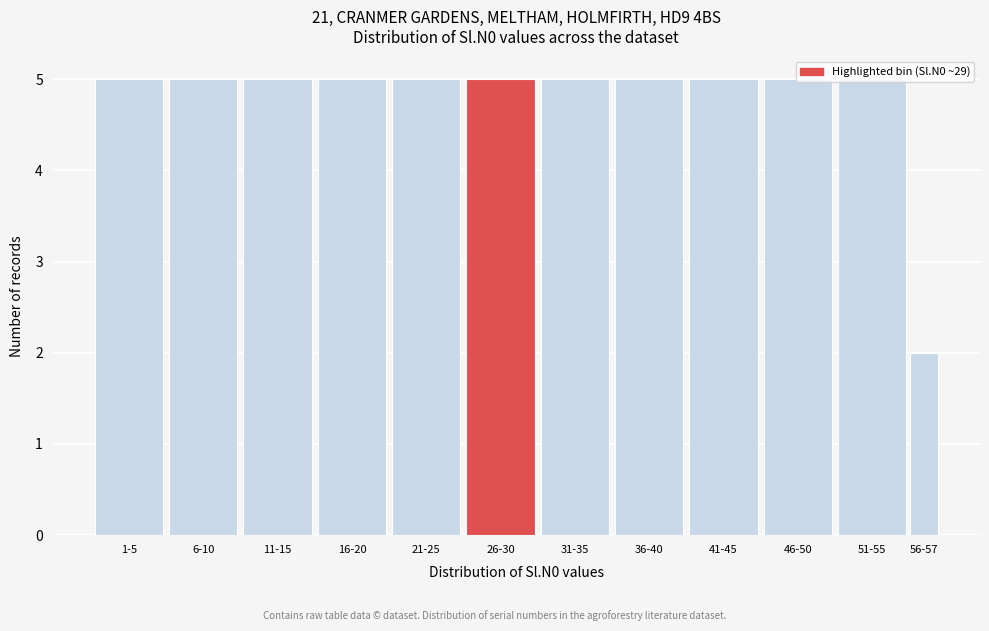

What is the label of the 12th bar from the left?

56-57